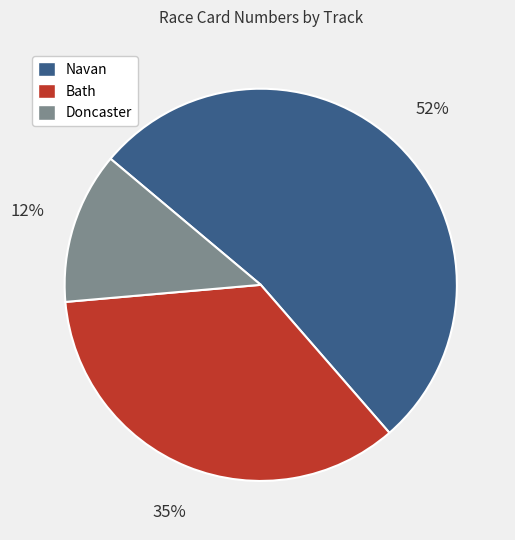

What percentage is the Bath slice, to the nearest percent?

35%